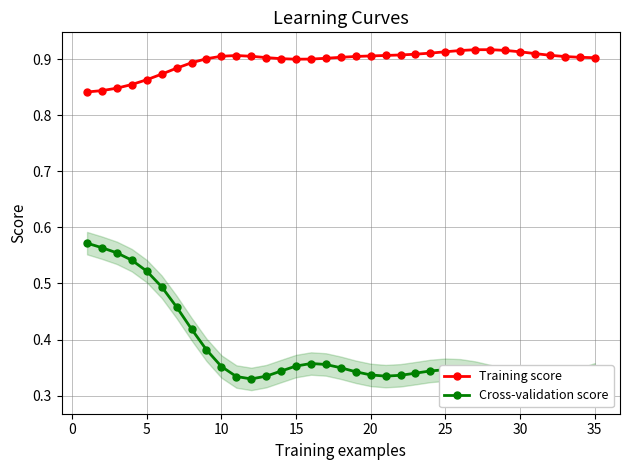

Is it true that Training score equals 0.3 at 5?

False